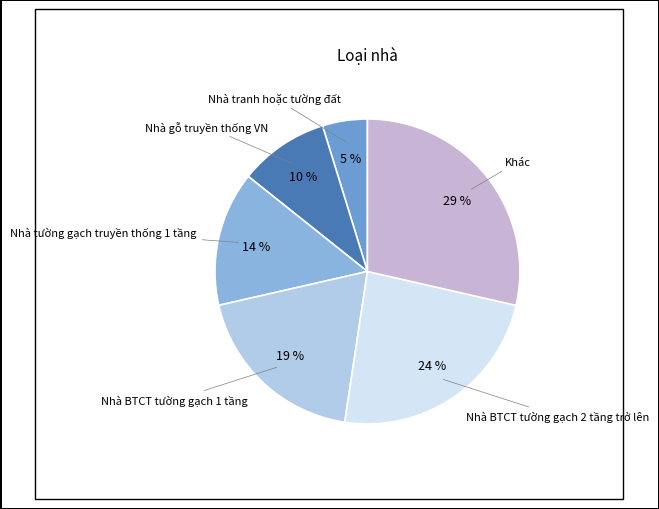

Count the number of slices in the pie.

6